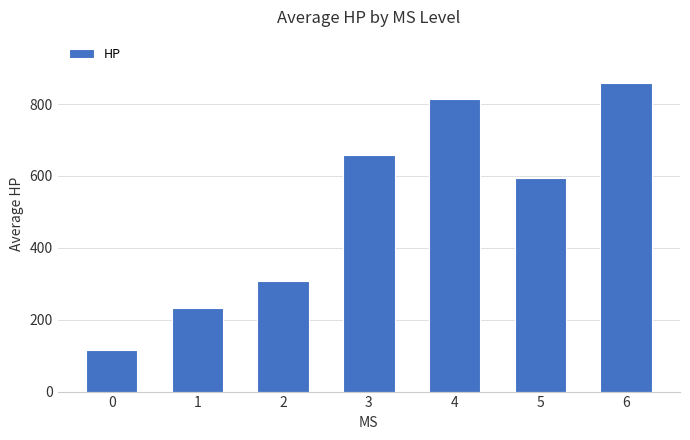

What is the minimum value shown in the chart?

115.3